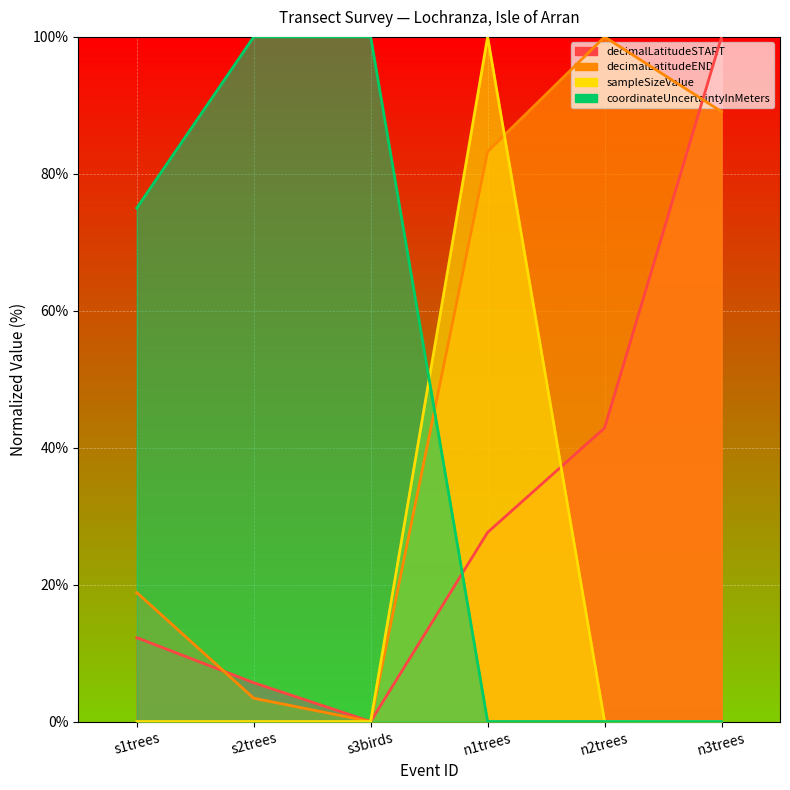

Where do coordinateUncertaintyInMeters and decimalLatitudeEND first cross each other?

s3birds and n1trees